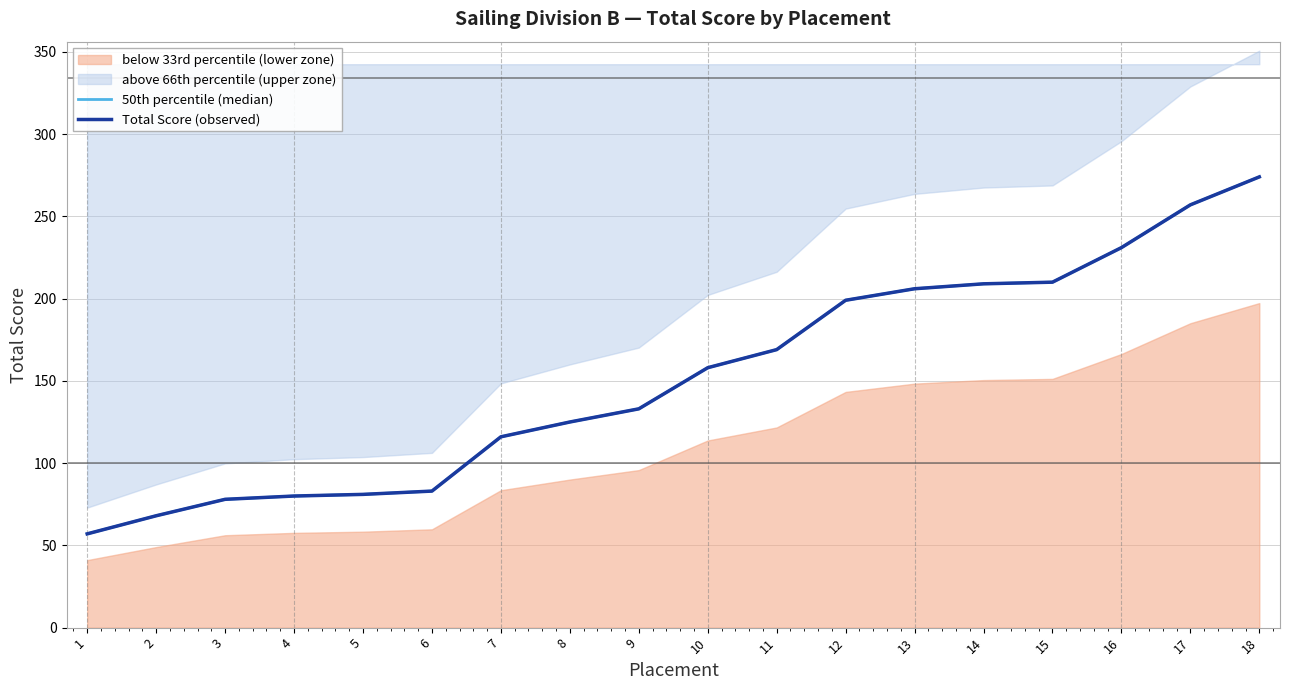

What is the value of the 50th percentile (median) point at the 18th from the left?

274